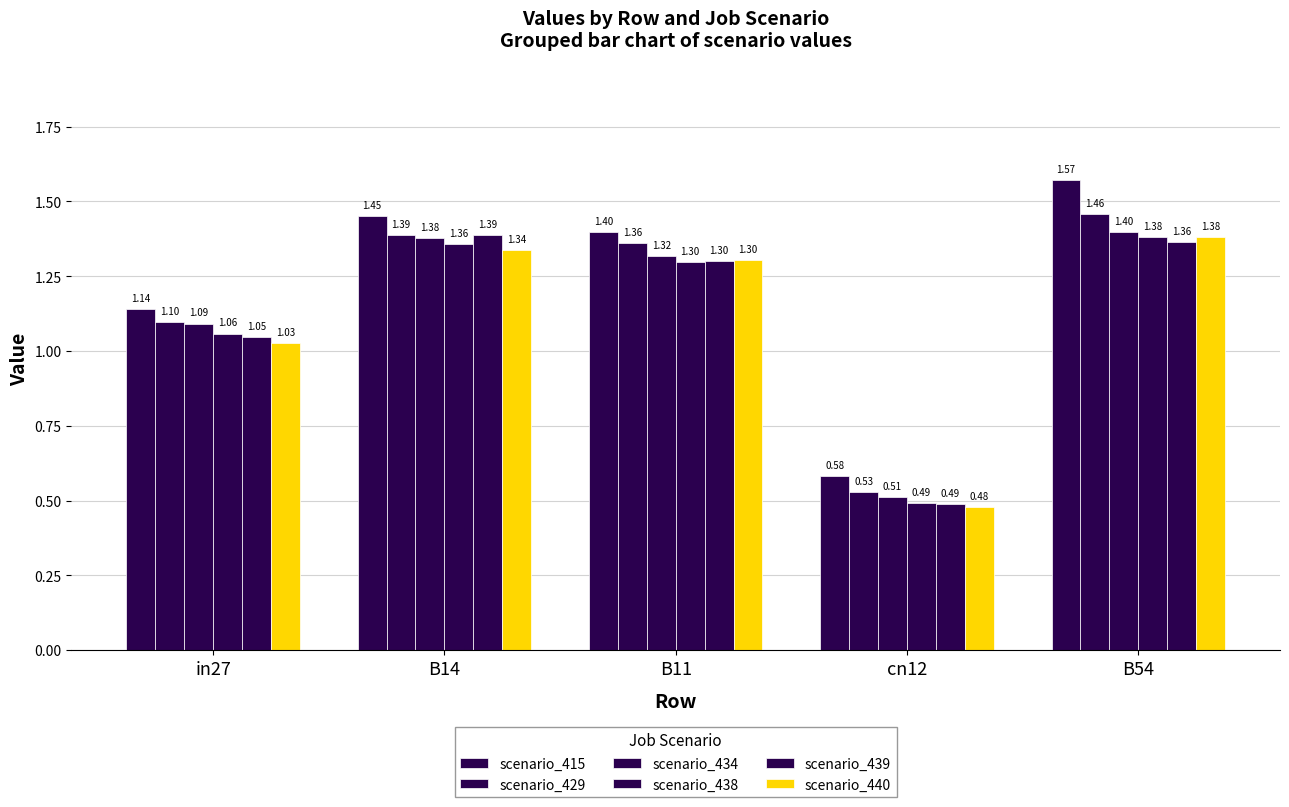

What position from the left is B54?

5